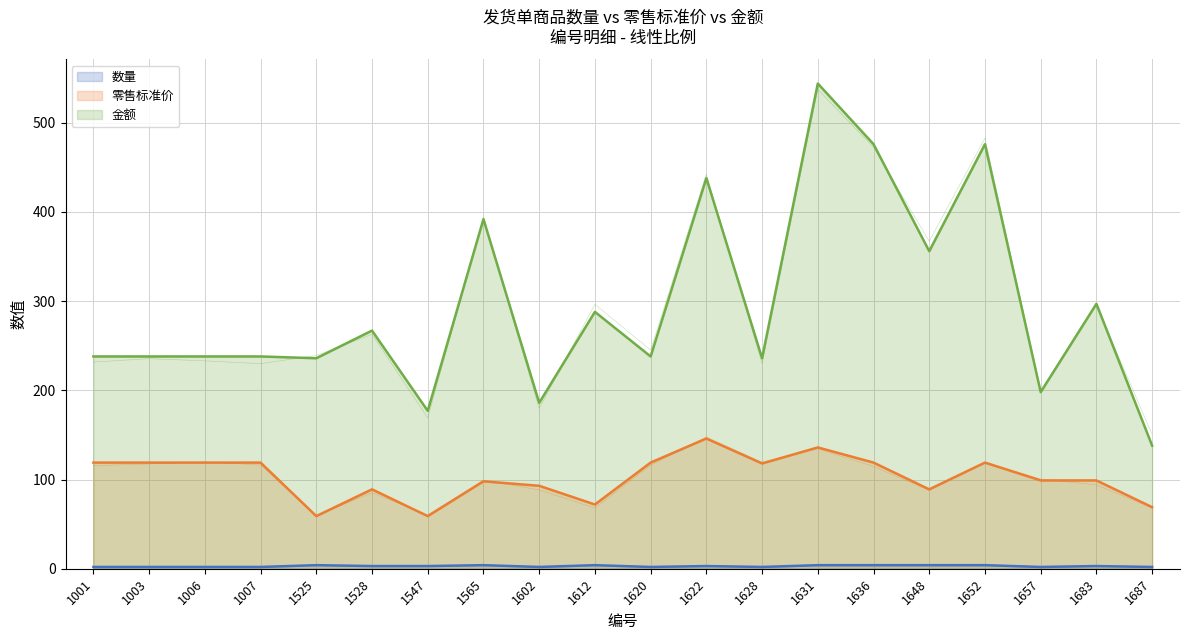

Is the value of 零售标准价 at 1612 greater than the value of 数量 at 1620?

Yes